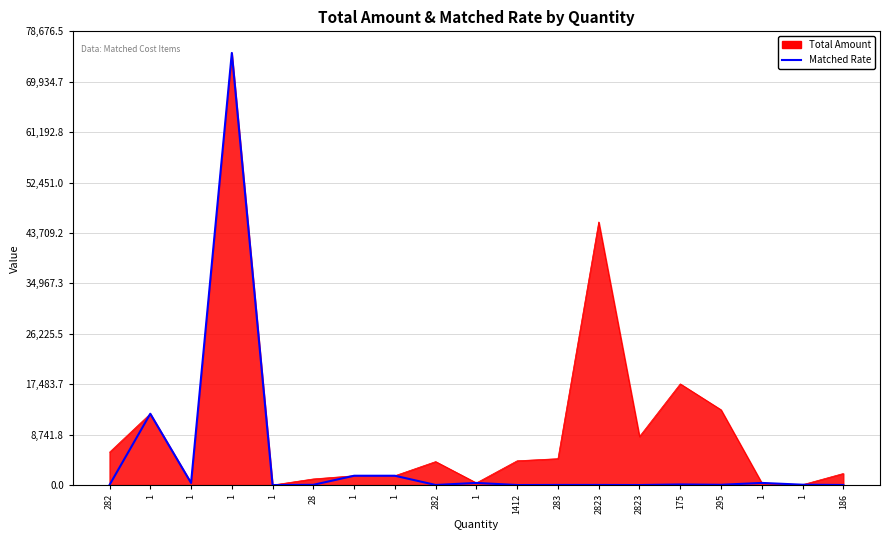

How many lines are shown in the chart?

2